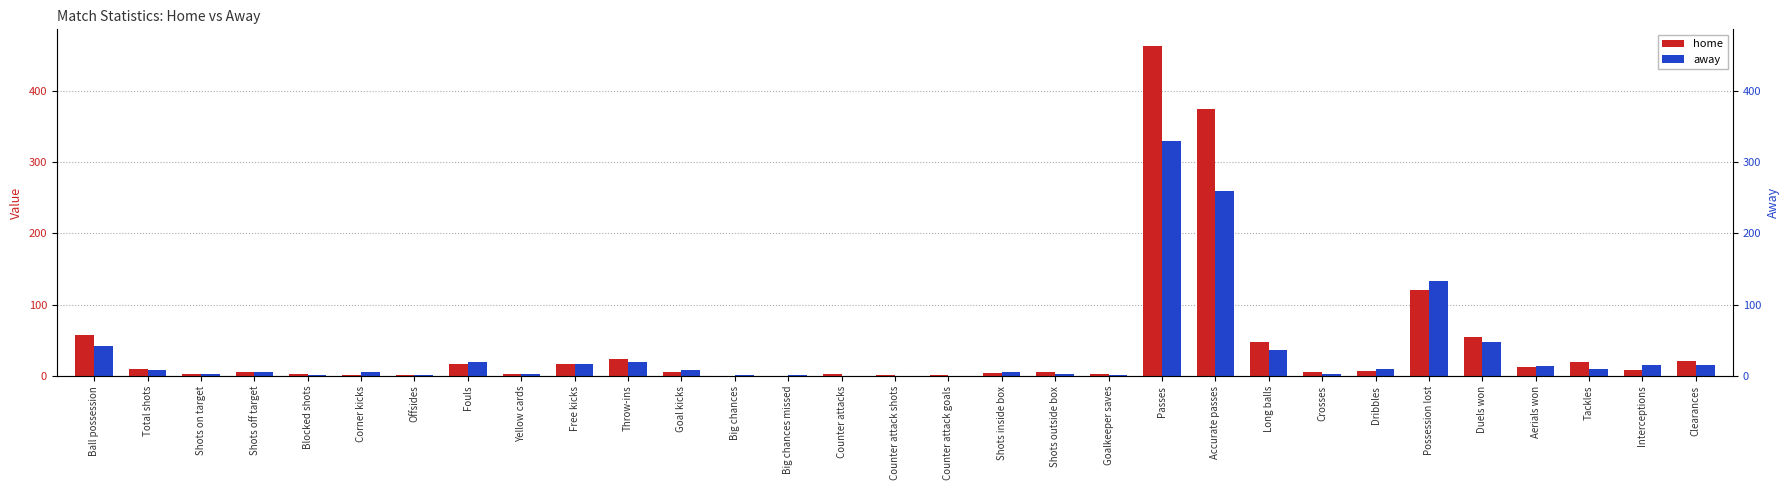

What is the highest value of the away series?

329